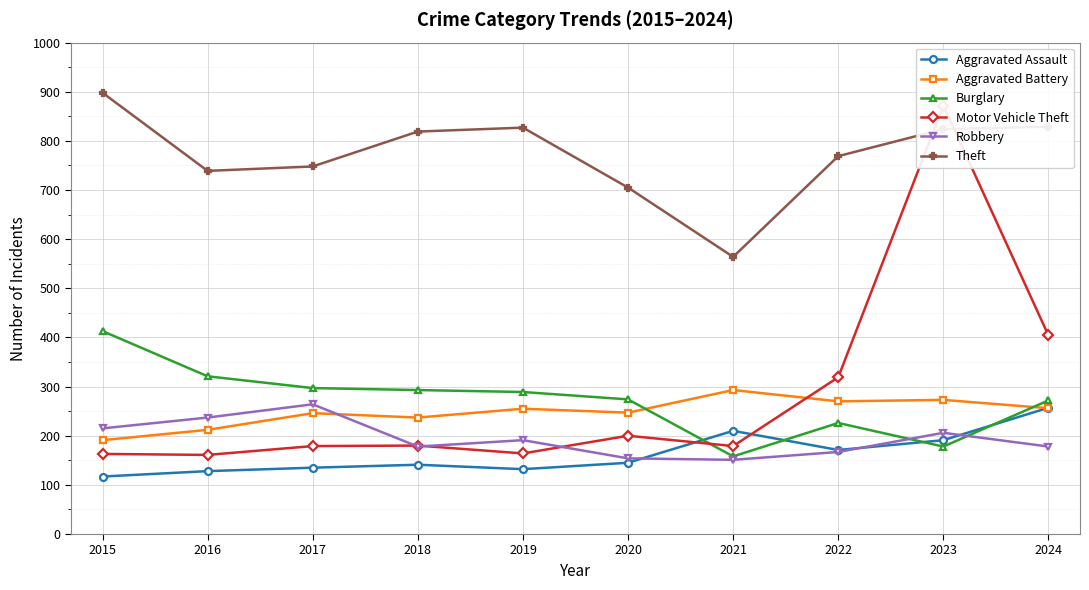

How many data points in Robbery are above 191?

4